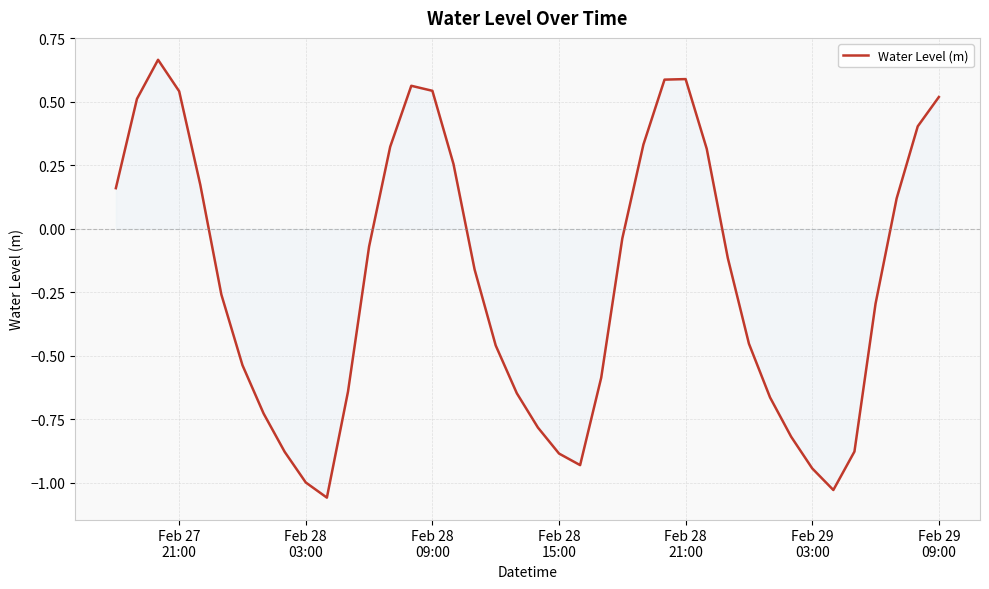

What is the difference between the maximum and minimum values?

1.7